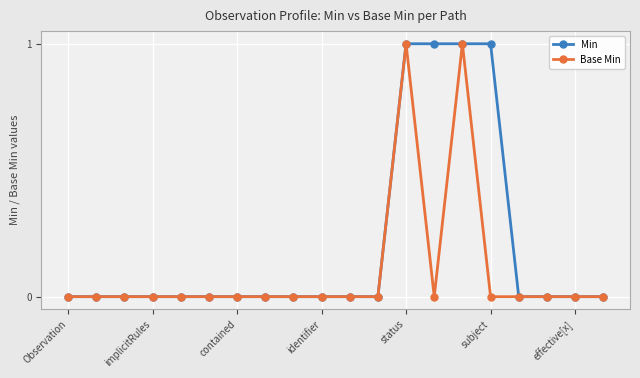

What are all the series names shown in the legend?

Min, Base Min